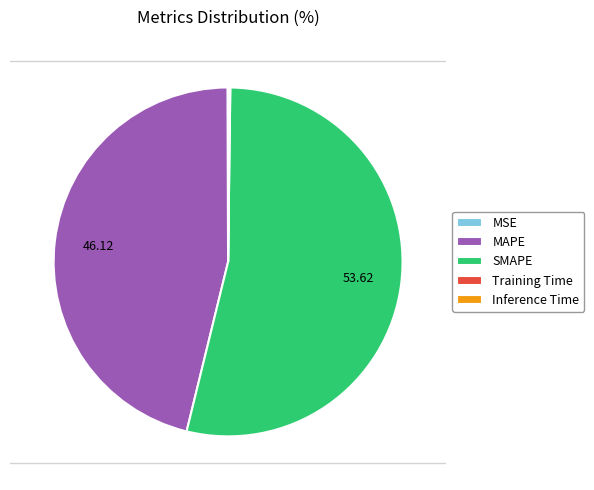

What is the majority slice?

SMAPE